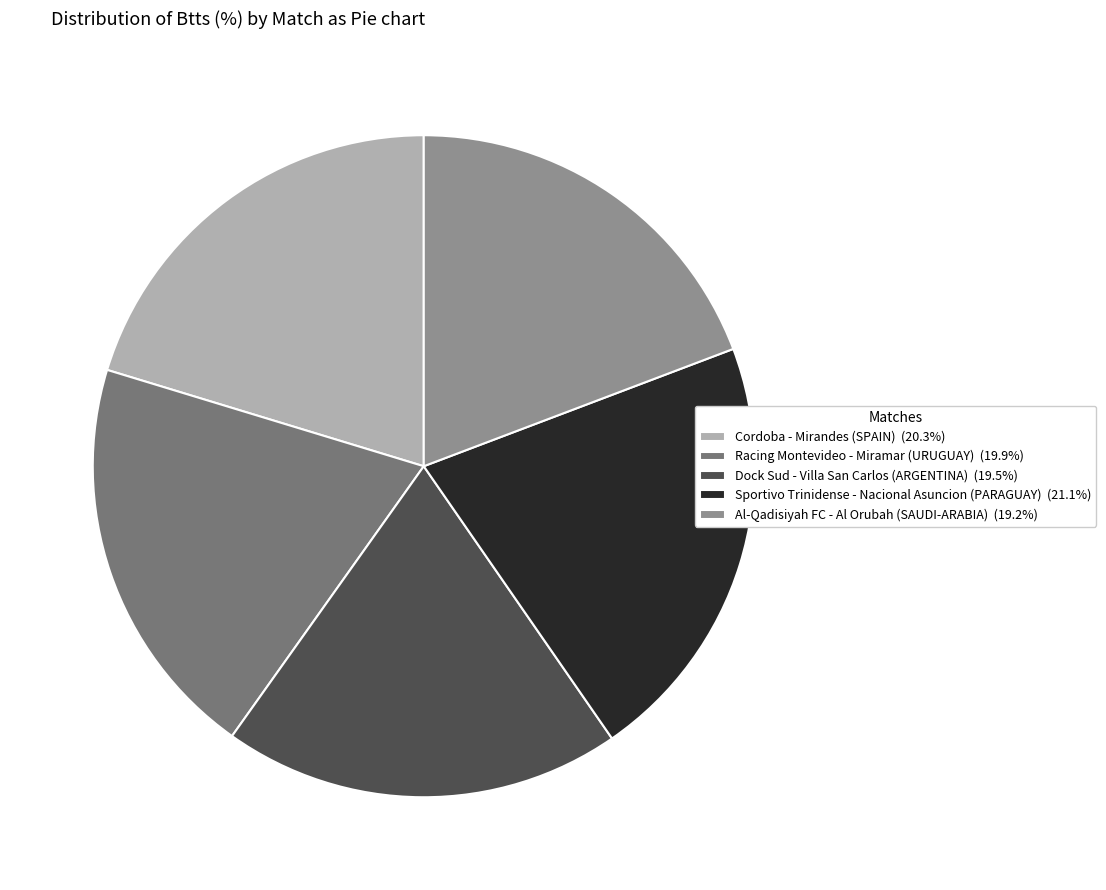

True or false: Cordoba - Mirandes (SPAIN) accounts for 20% of the total.

True